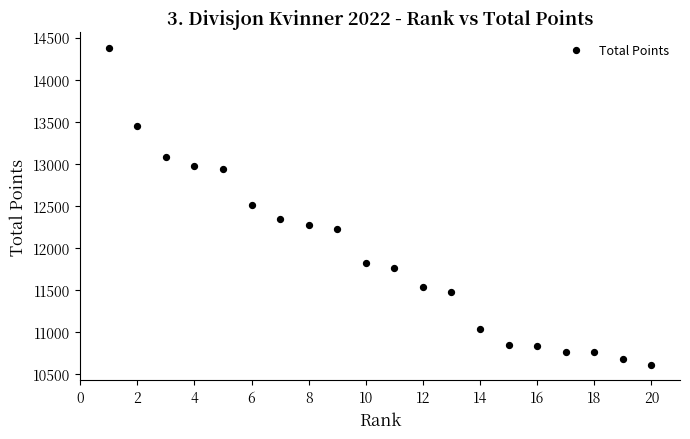

What is the range of X values (max minus min)?

19